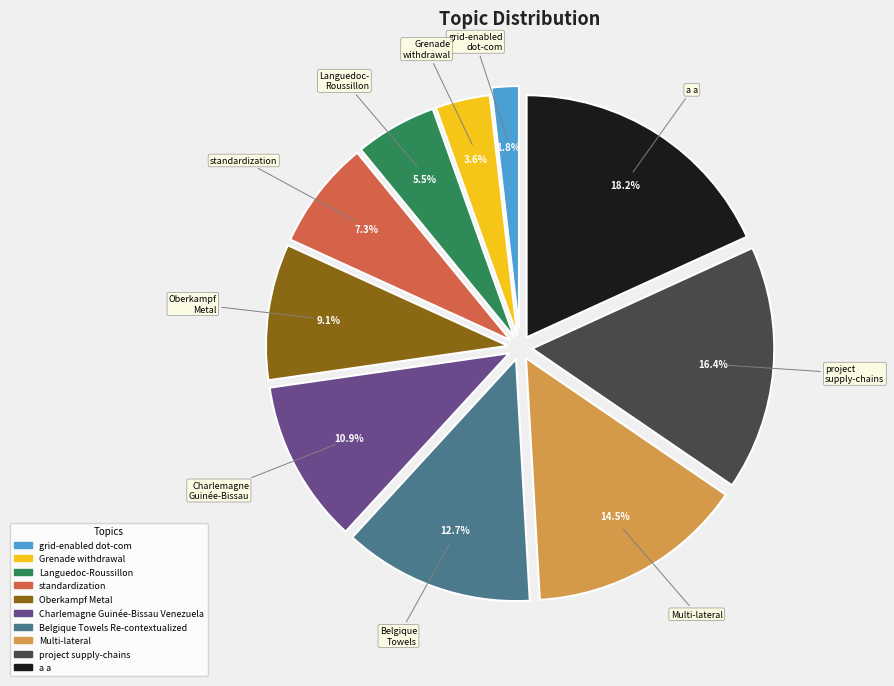

Rank the categories by value from lowest to highest.

grid-enabled dot-com, Grenade withdrawal, Languedoc-Roussillon, standardization, Oberkampf Metal, Charlemagne Guinée-Bissau Venezuela, Belgique Towels Re-contextualized, Multi-lateral, project supply-chains, a a